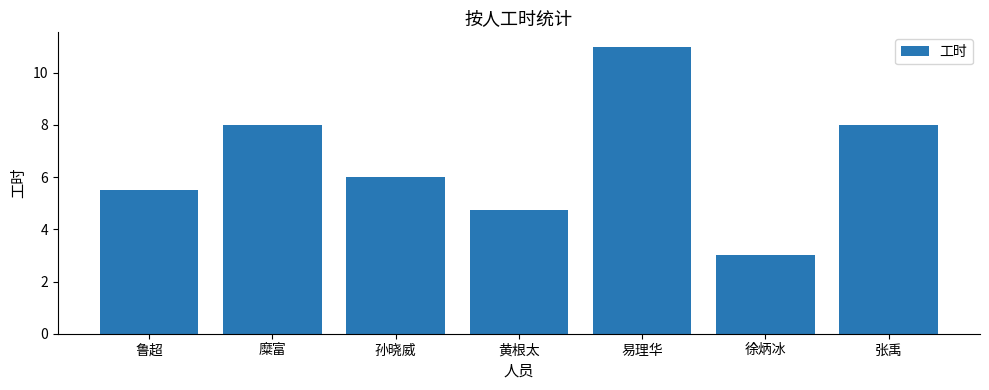

True or false: the data shows 6.5 at 易理华.

False